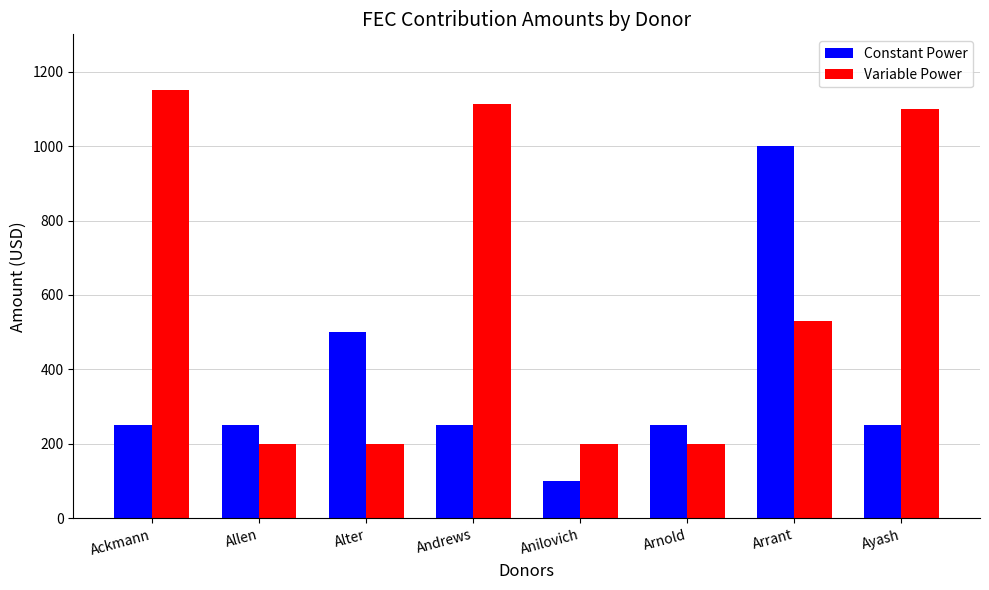

How many data points does each series have?

8